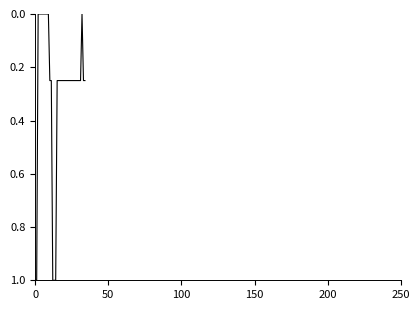

What is the maximum value shown in the chart?

1.0